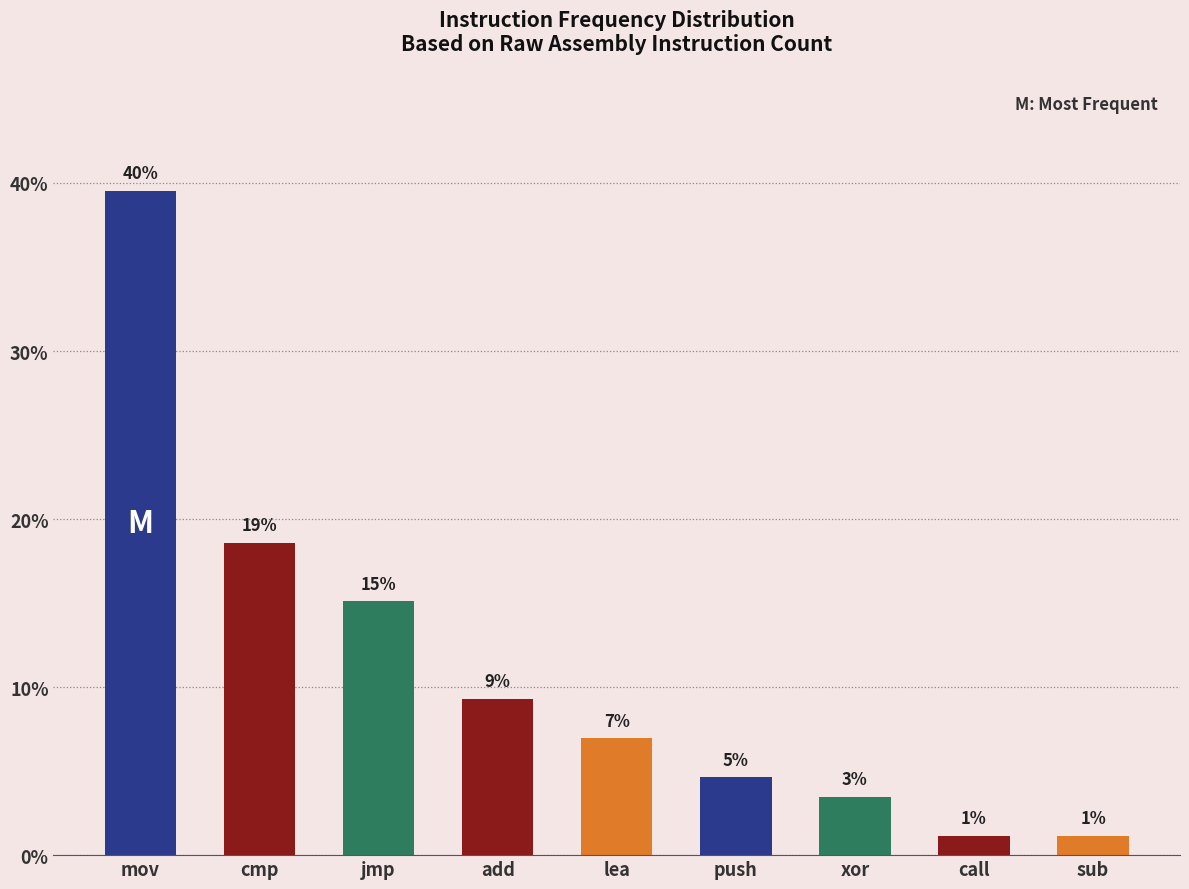

Reading left to right, extract all data points from this chart.

mov=39.5	cmp=18.6	jmp=15.1	add=9.3	lea=7.0	push=4.7	xor=3.5	call=1.2	sub=1.2